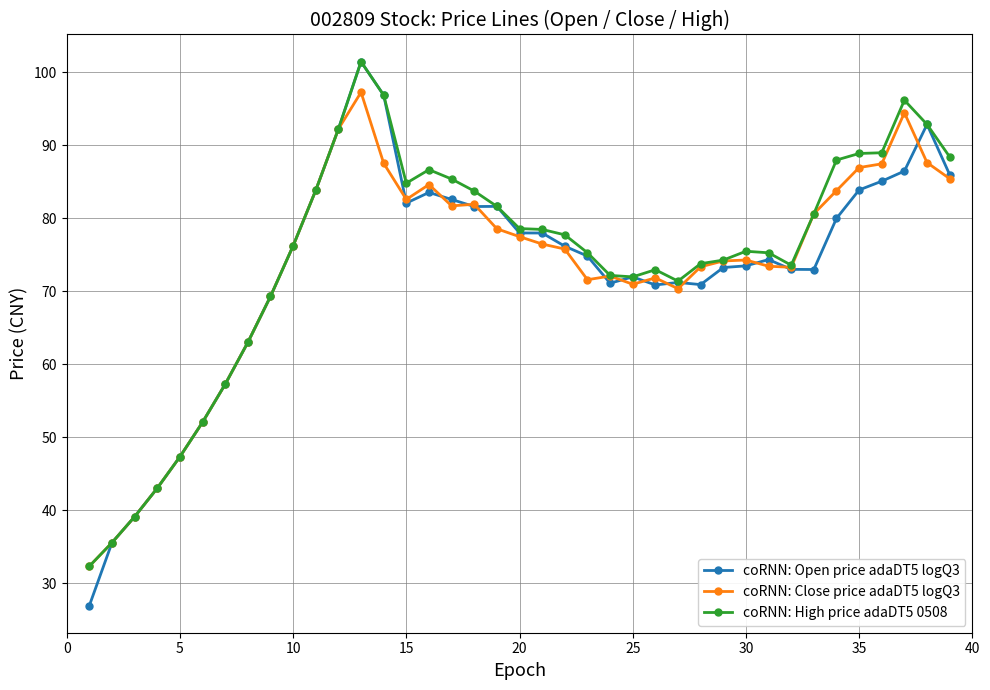

At how many categories does at least one series exceed 54?

33